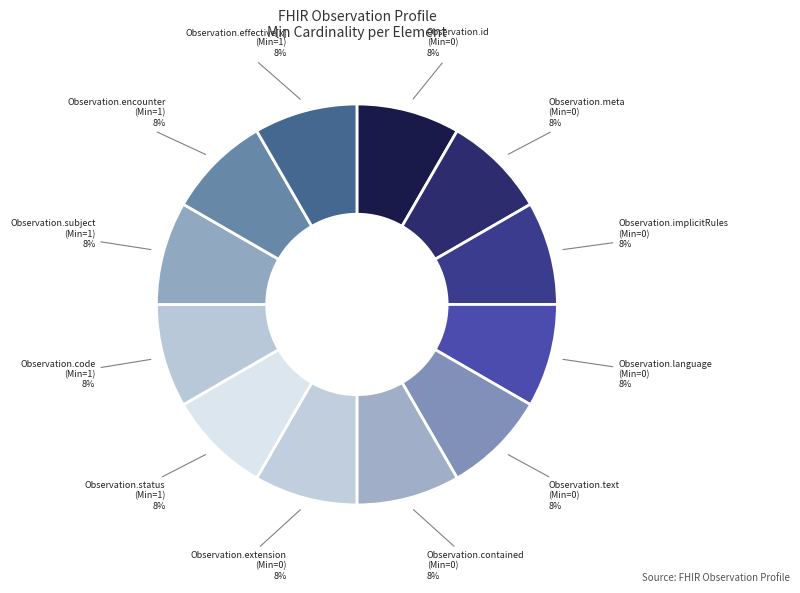

How many segments does this pie chart have?

12